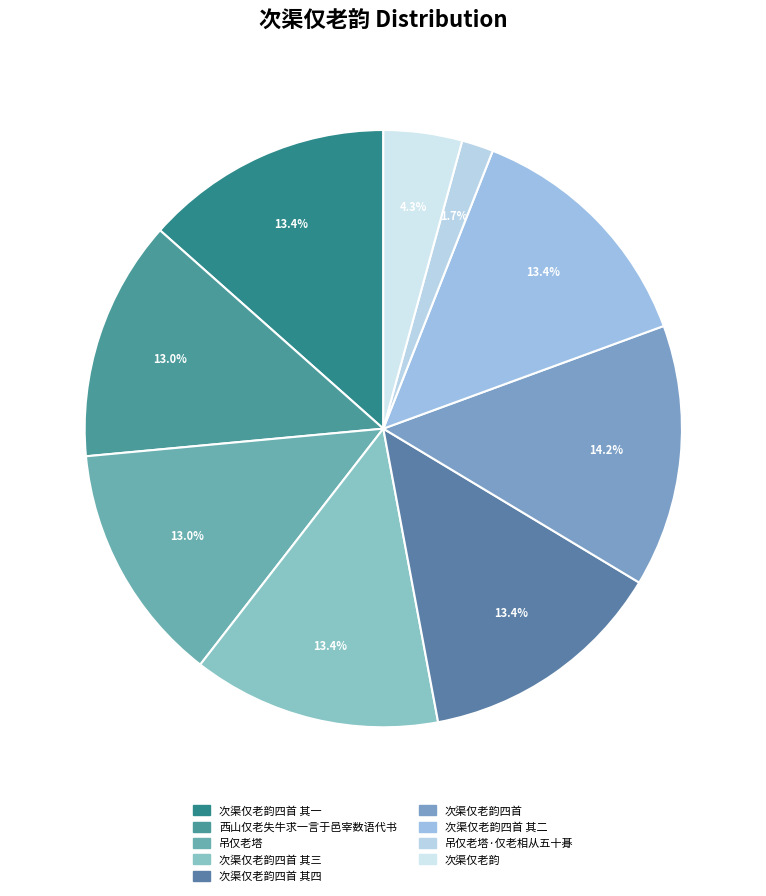

Count the number of slices in the pie.

9